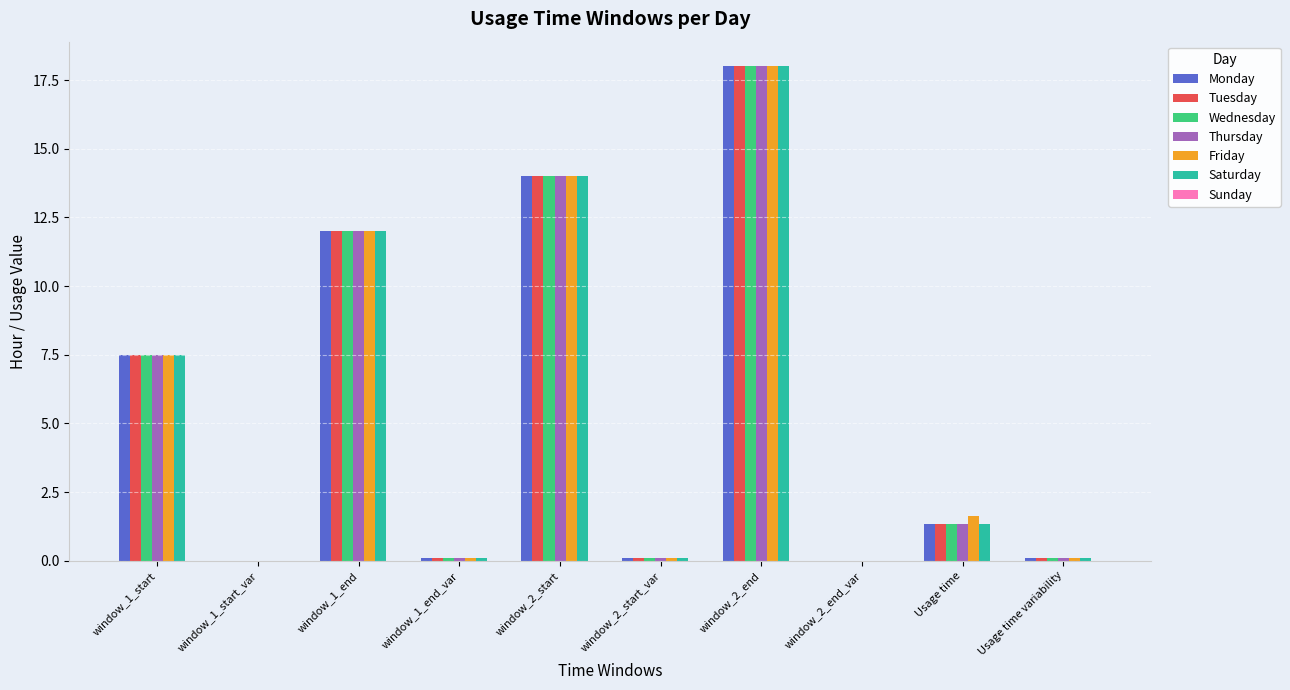

How many values in the Wednesday series exceed 1?

5